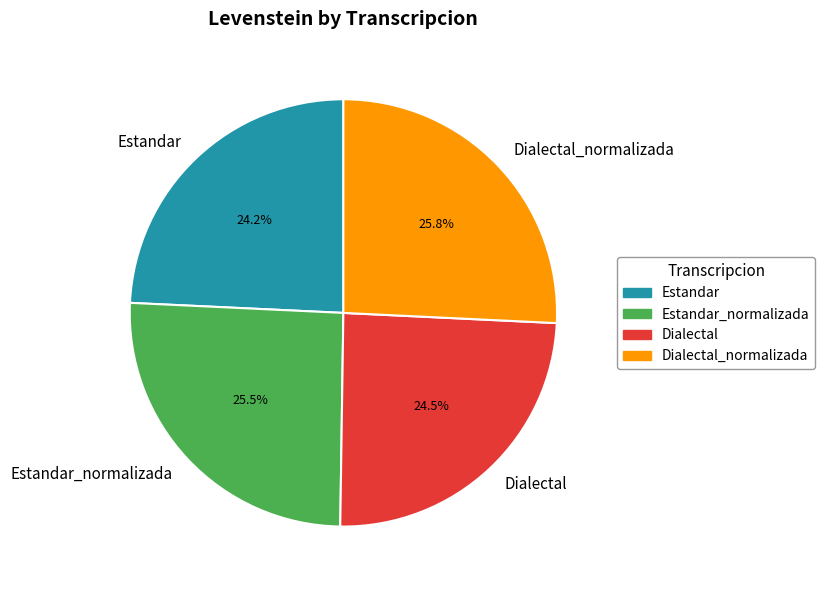

Do Dialectal_normalizada and Estandar_normalizada together represent more than half of the pie?

Yes